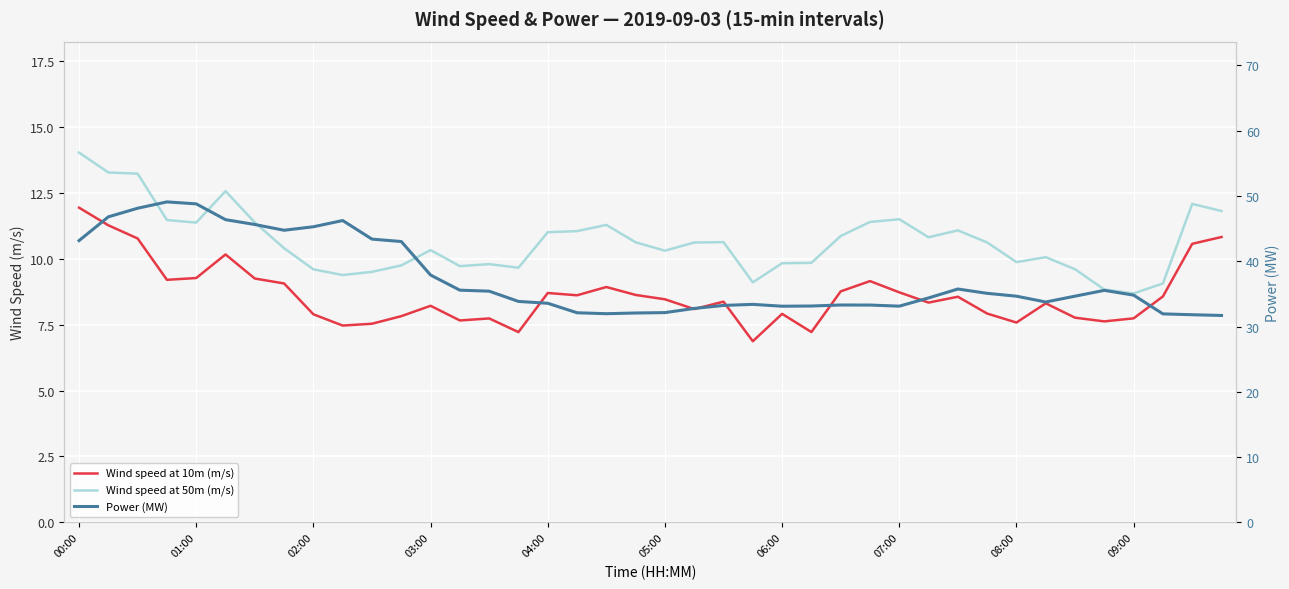

What is the sum of all Power (MW) values?

1495.1